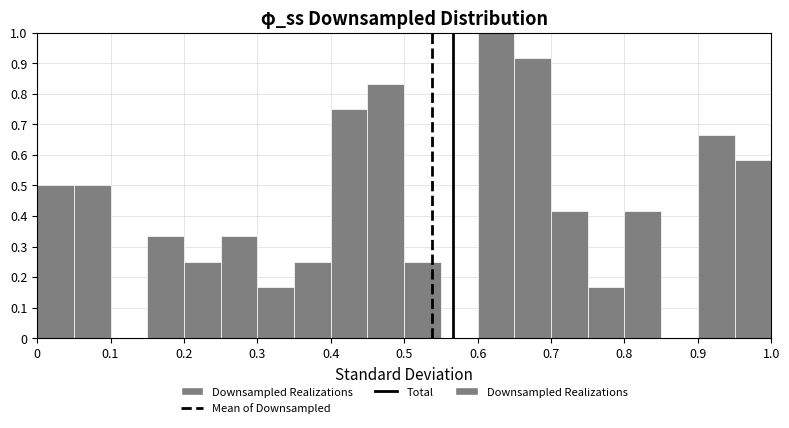

Reading left to right, transcribe this chart: for each bar, give the range it covers on the x-axis and its height. The values are not printed on the chart, so give them approximately, as read against the axis.

0.00 to 0.05: 0.50
0.05 to 0.10: 0.50
0.10 to 0.15: 0
0.15 to 0.20: 0.33
0.20 to 0.25: 0.25
0.25 to 0.30: 0.33
0.30 to 0.35: 0.17
0.35 to 0.40: 0.25
0.40 to 0.45: 0.75
0.45 to 0.50: 0.83
0.50 to 0.55: 0.25
0.55 to 0.60: 0
0.60 to 0.65: 1.00
0.65 to 0.70: 0.92
0.70 to 0.75: 0.42
0.75 to 0.80: 0.17
0.80 to 0.85: 0.42
0.85 to 0.90: 0
0.90 to 0.95: 0.67
0.95 to 1.00: 0.58